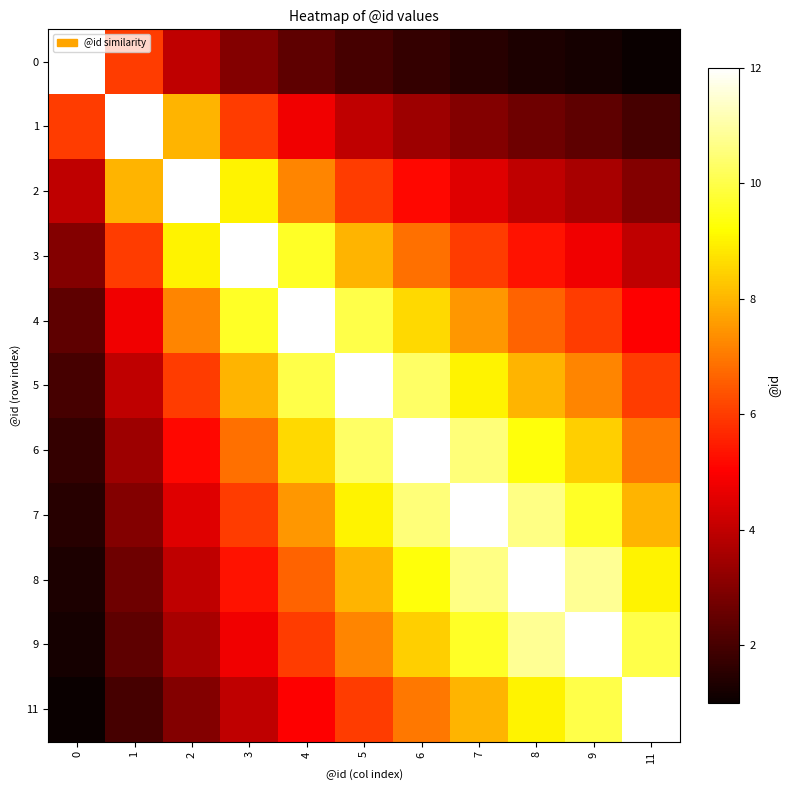

Rank the series by their maximum value, from lowest to highest.

row_0, row_1, row_2, row_3, row_4, row_5, row_6, row_7, row_8, row_9, row_10